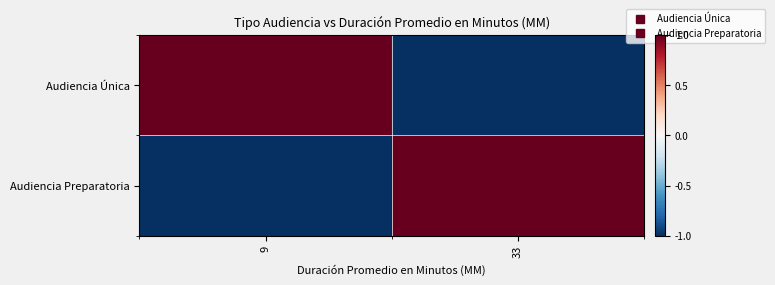

Count the number of categories in the chart.

2